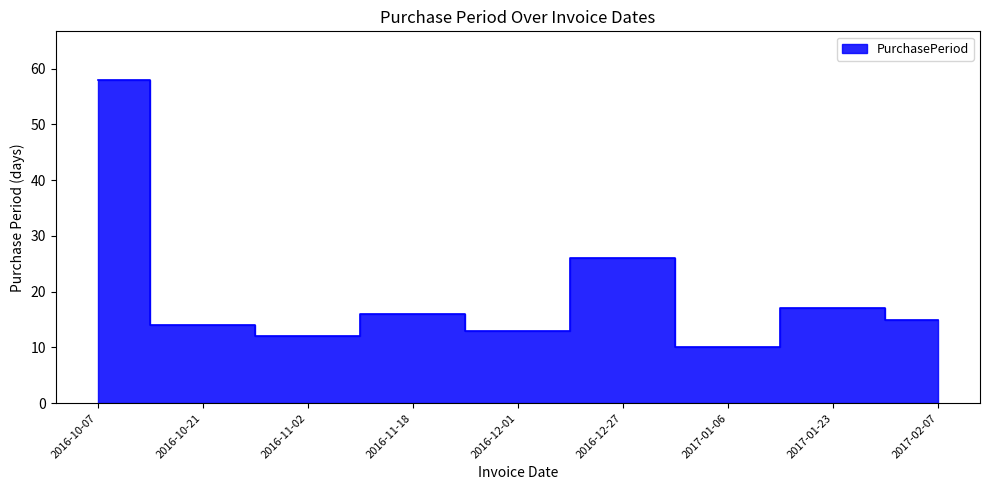

Rank the categories by value from highest to lowest.

2016-10-07, 2016-12-27, 2017-01-23, 2016-11-18, 2017-02-07, 2016-10-21, 2016-12-01, 2016-11-02, 2017-01-06